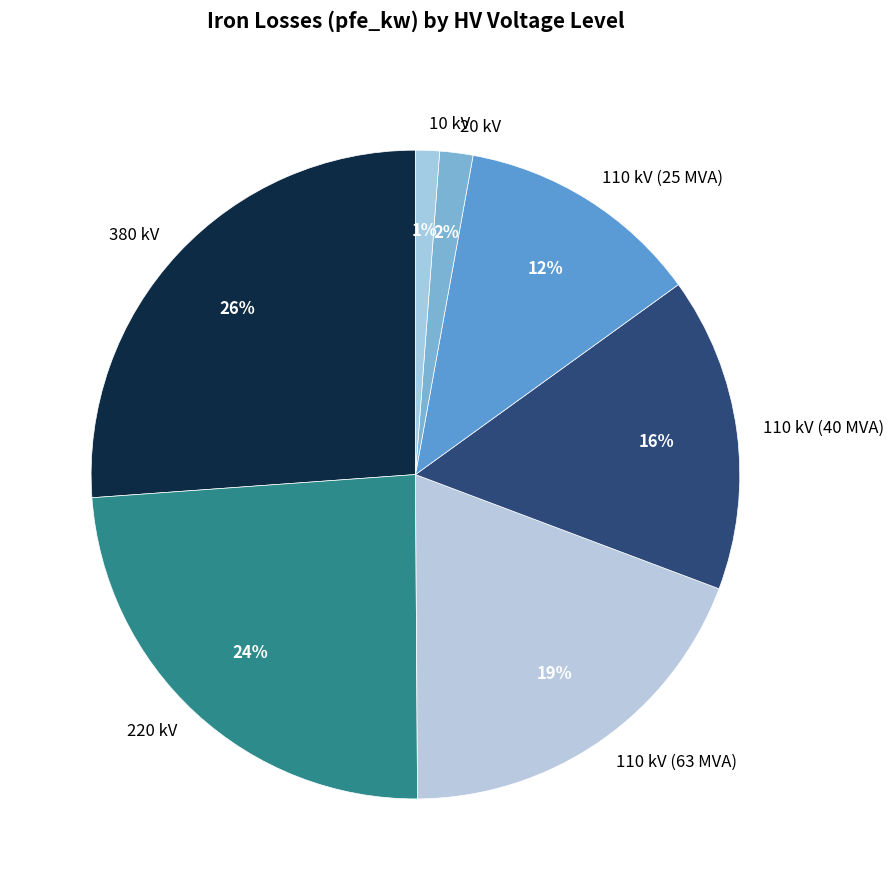

To the nearest percent, what percentage of the pie is 220 kV?

24%